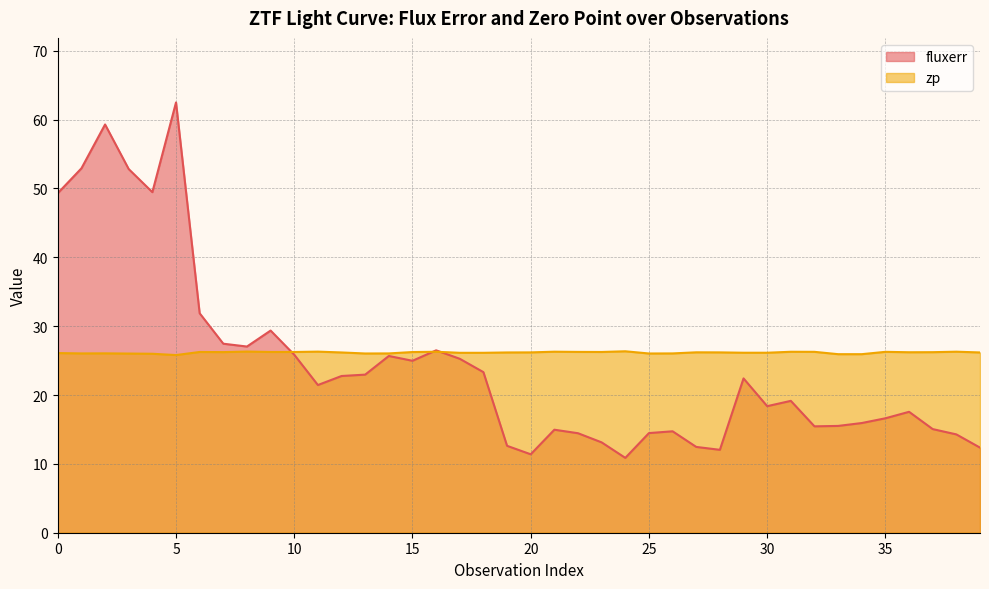

Does the chart display data point markers on the line(s)?

No